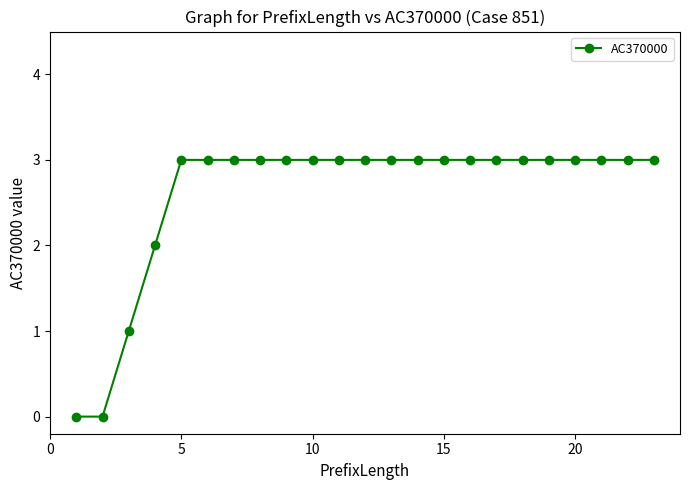

Reading left to right, what are all the values shown in this chart?

0	0	1	2	3	3	3	3	3	3	3	3	3	3	3	3	3	3	3	3	3	3	3